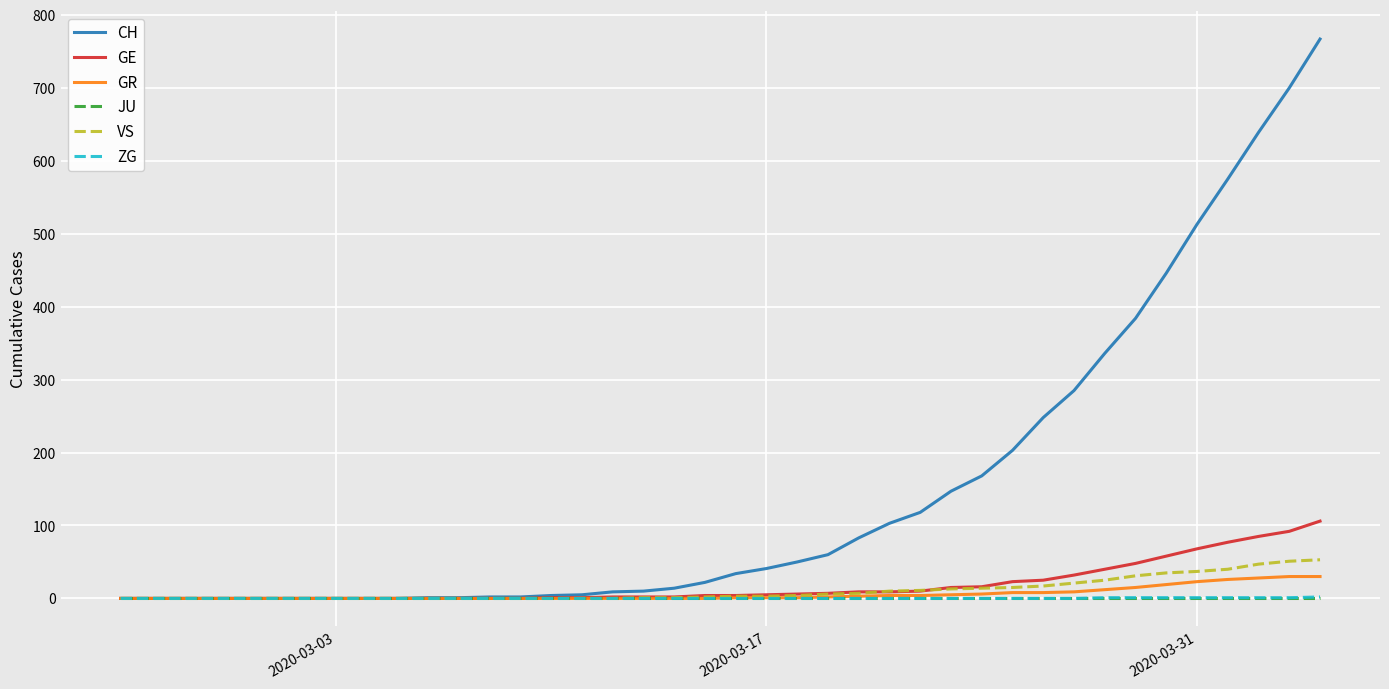

What is the maximum value for GR?

30